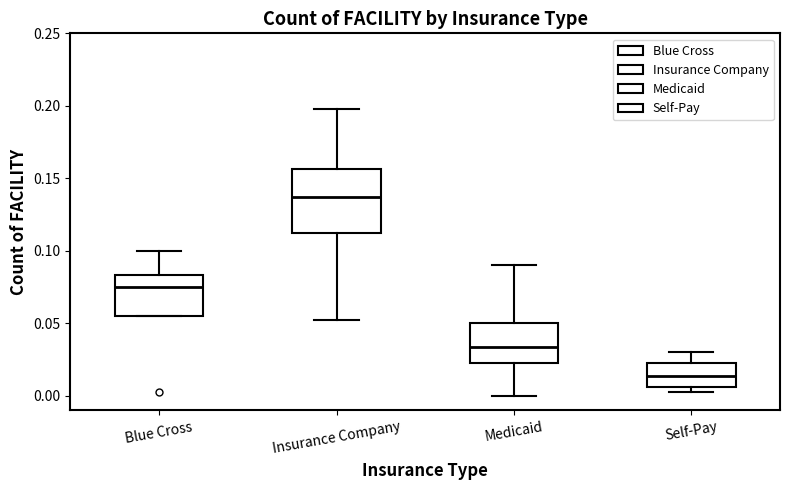

Reading left to right, read every box against the y-axis: the position of its median line, the range the box covers, and the ends of its whiskers. The values are not printed on the chart, so give them approximately, as read against the axis.

Blue Cross: median 0.075, box 0.055 to 0.085, whiskers 0.055 to 0.100
Insurance Company: median 0.140, box 0.115 to 0.155, whiskers 0.055 to 0.200
Medicaid: median 0.035, box 0.025 to 0.050, whiskers 0.000 to 0.090
Self-Pay: median 0.015, box 0.005 to 0.025, whiskers 0.005 (just below the box's lower edge) to 0.030